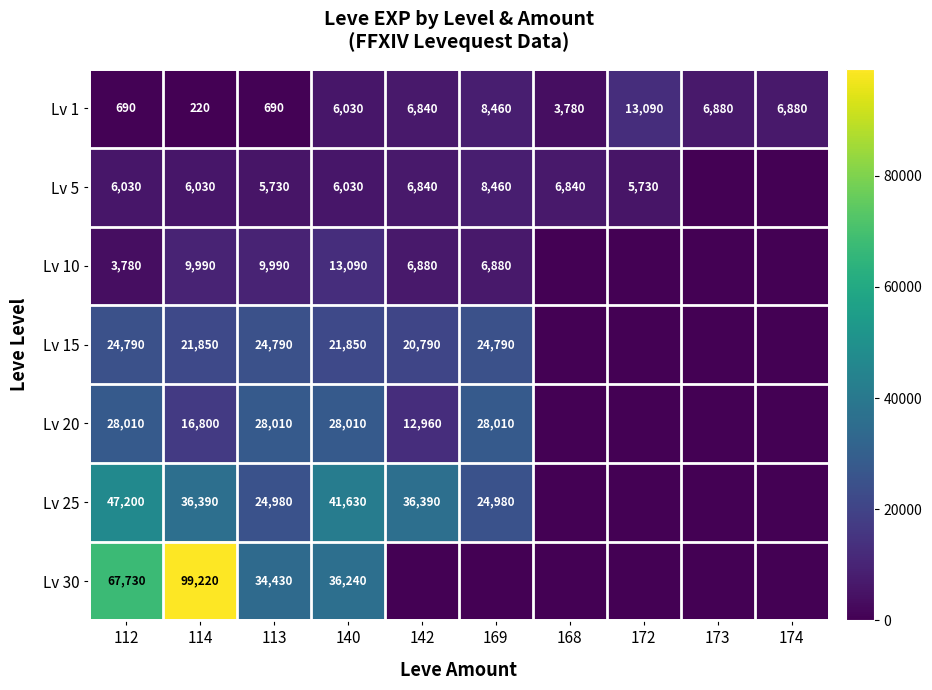

Is the value of Lv 1 at 169 greater than the value of Lv 20 at 114?

No